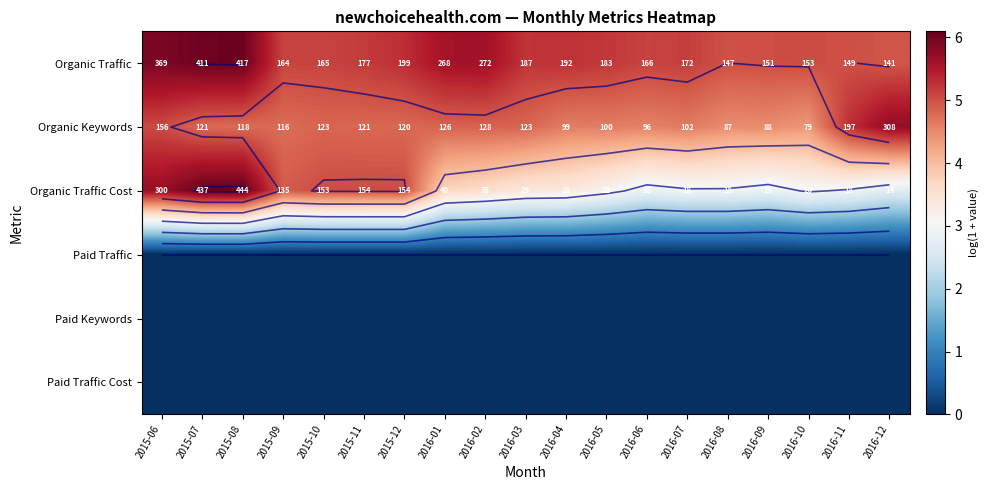

How many values in the Organic Traffic series are below 5?

2